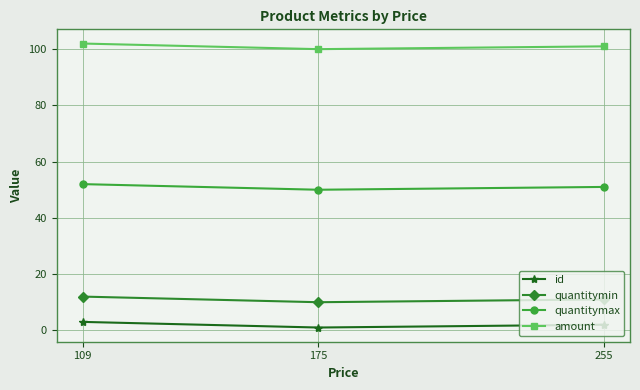

What is the value of the quantitymin point at the 2nd from the left?

10